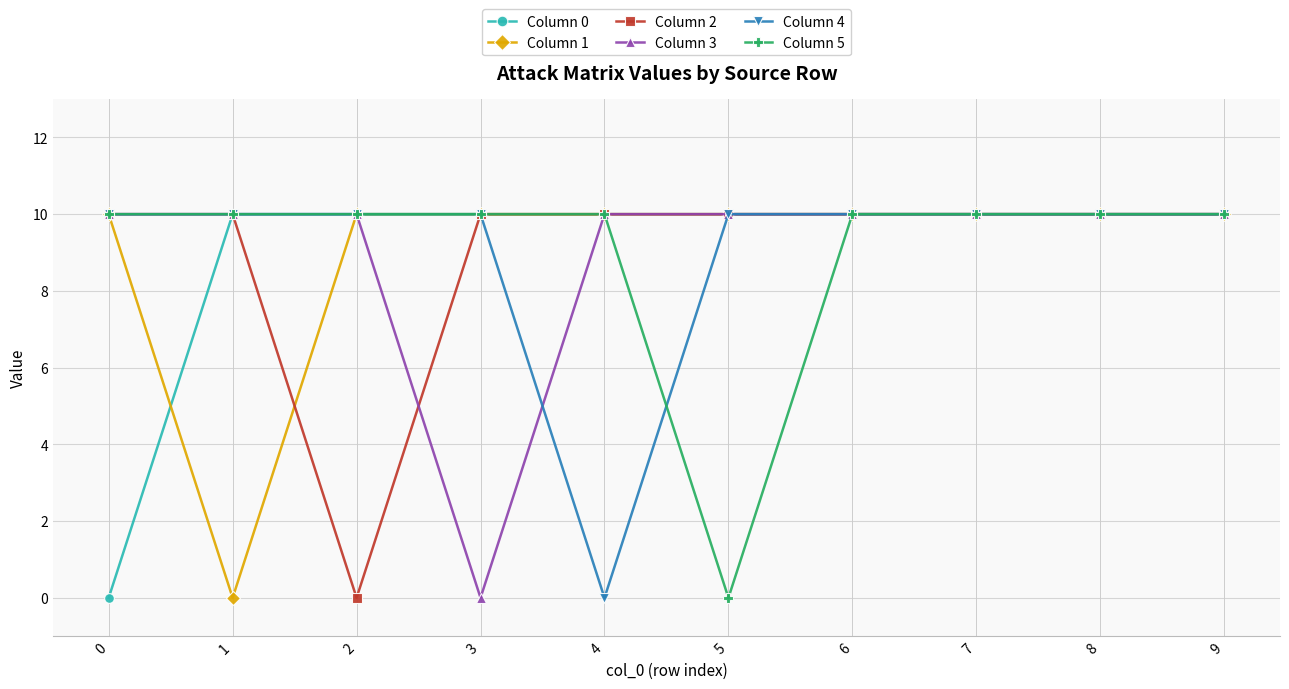

How many lines are shown in the chart?

6